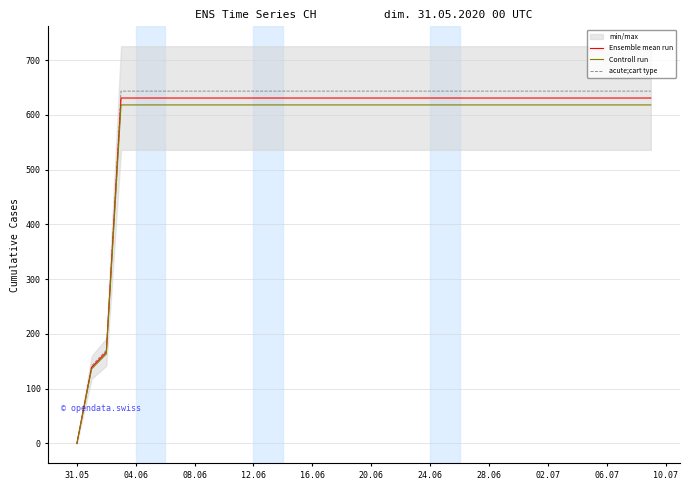

What is the maximum value for Ensemble mean run?

631.0